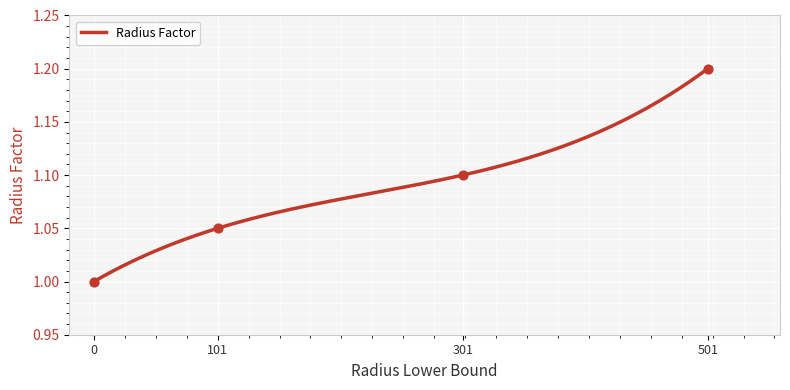

What is the change in value from 301 to 501?

+0.1